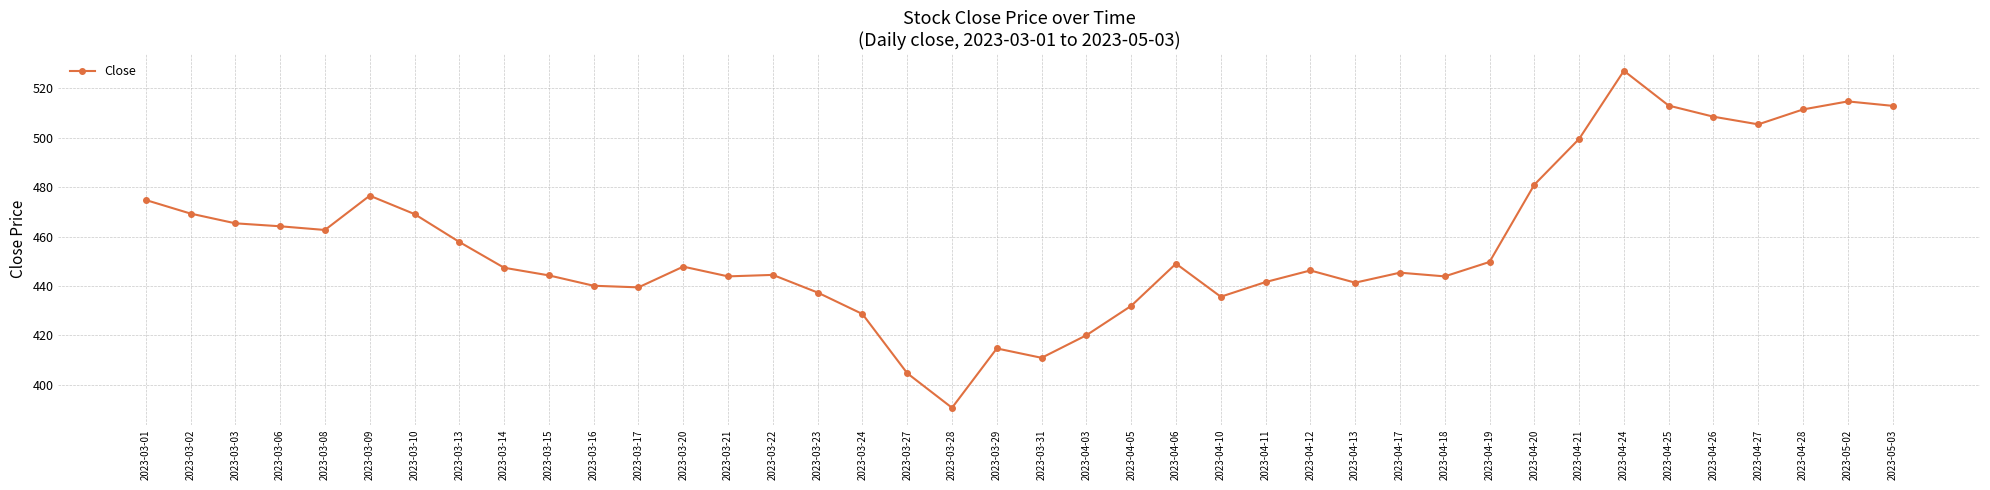

Which label corresponds to the largest value in the chart?

2023-04-24